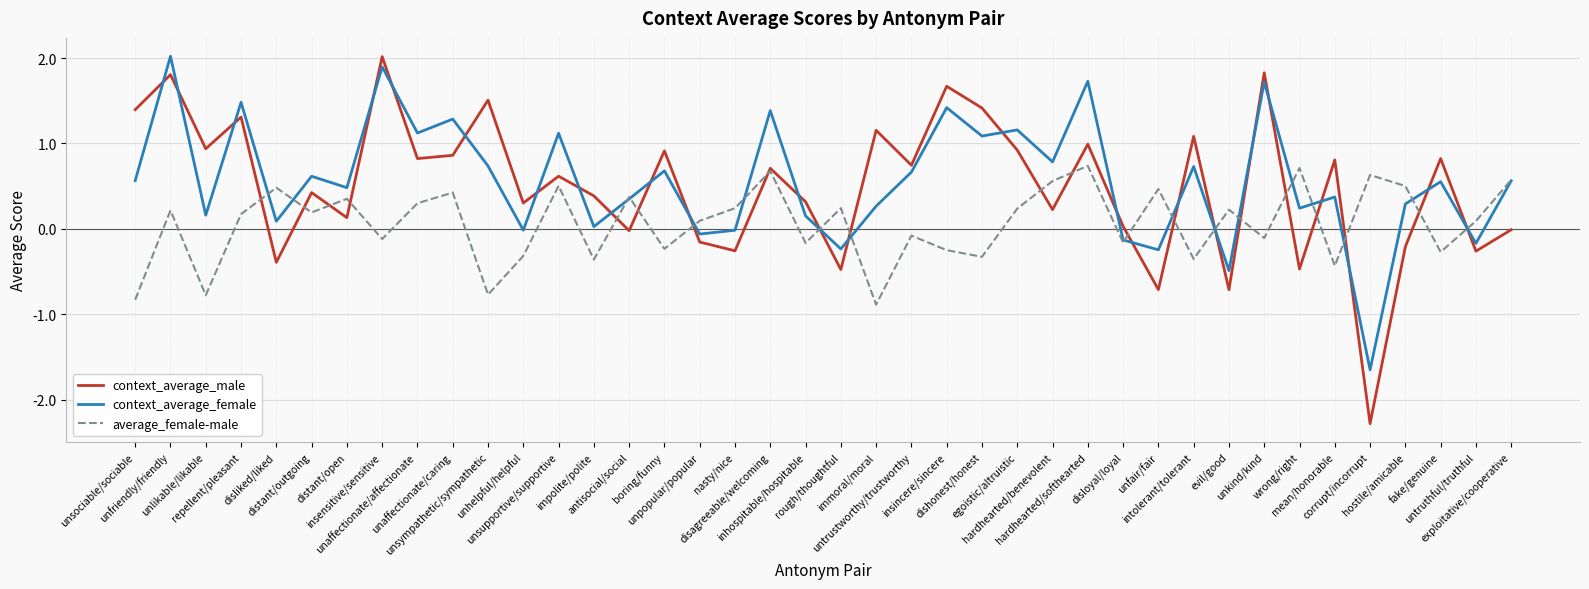

What is the greatest value displayed?

2.0